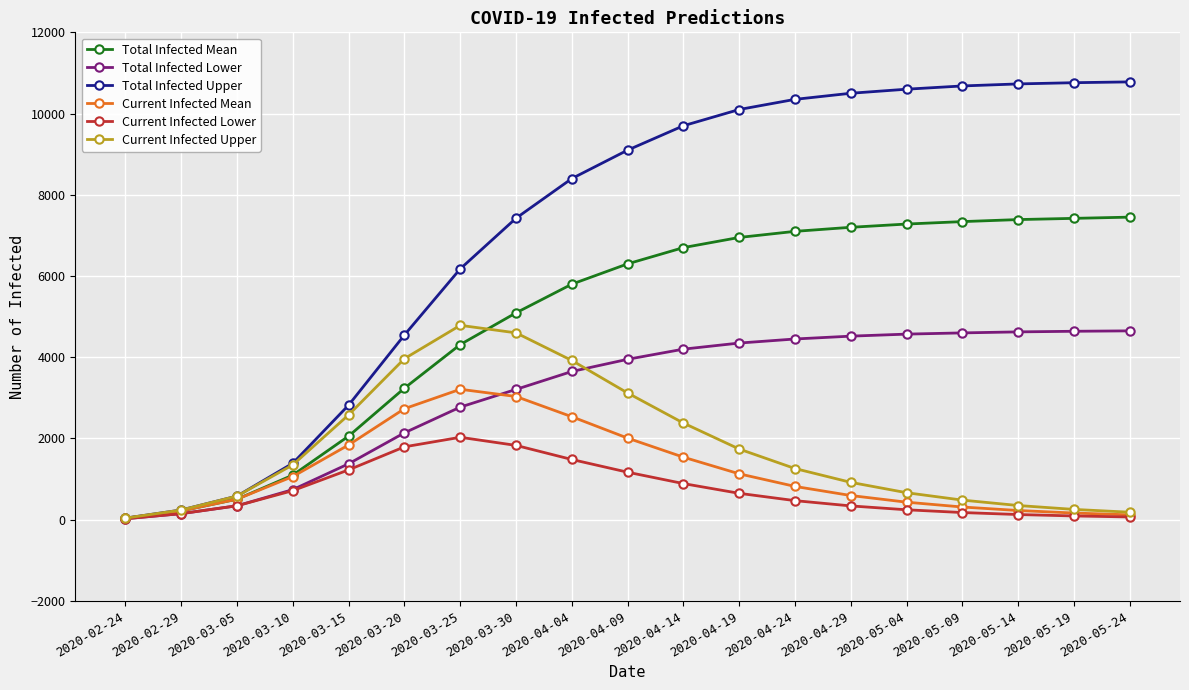

What is the label of the 18th point from the right?

2020-02-29